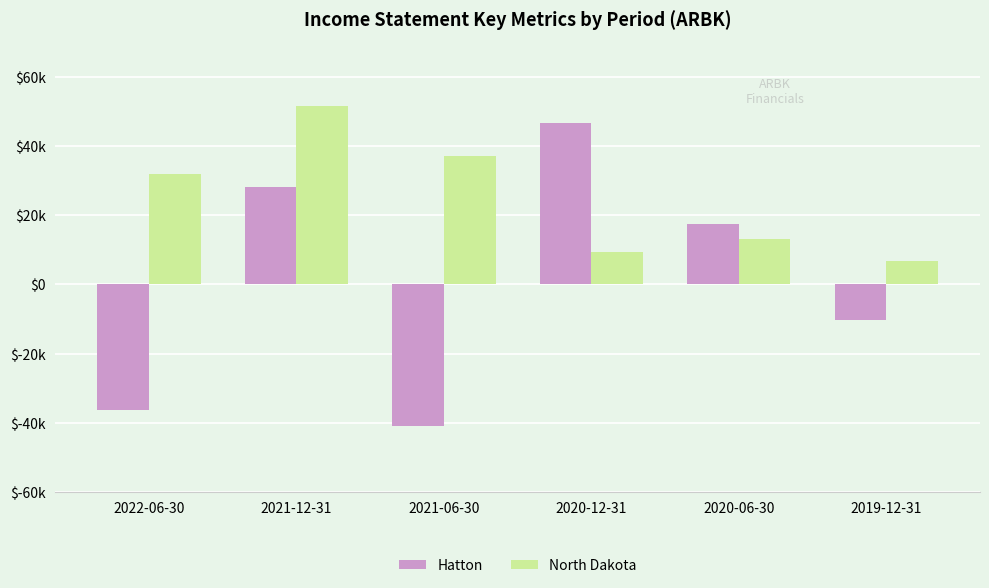

What is the difference between the North Dakota values at 2022-06-30 and 2020-06-30?

18600